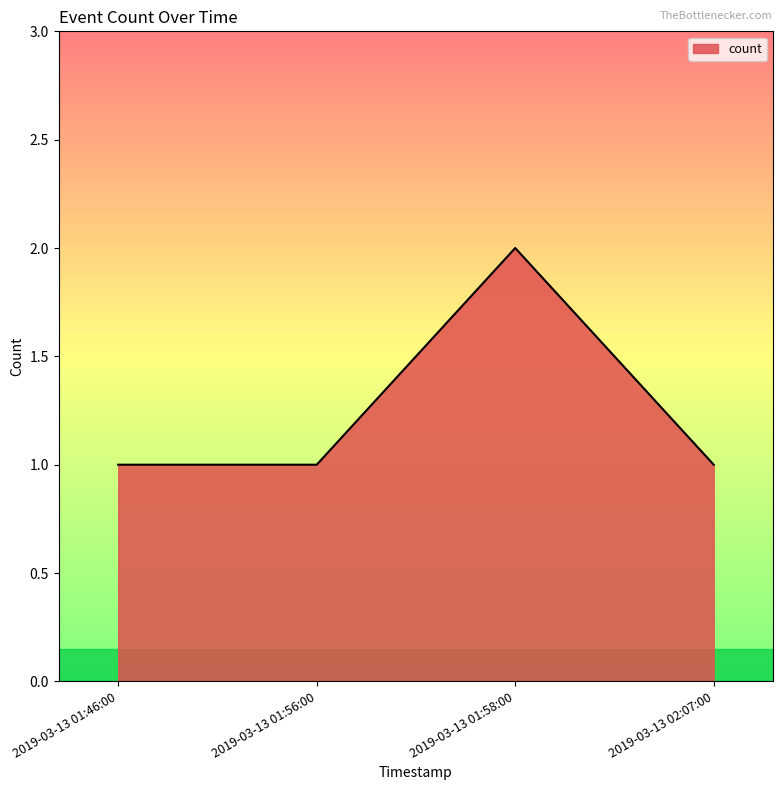

Is it true that the value at 2019-03-13 01:58:00 is 3?

False